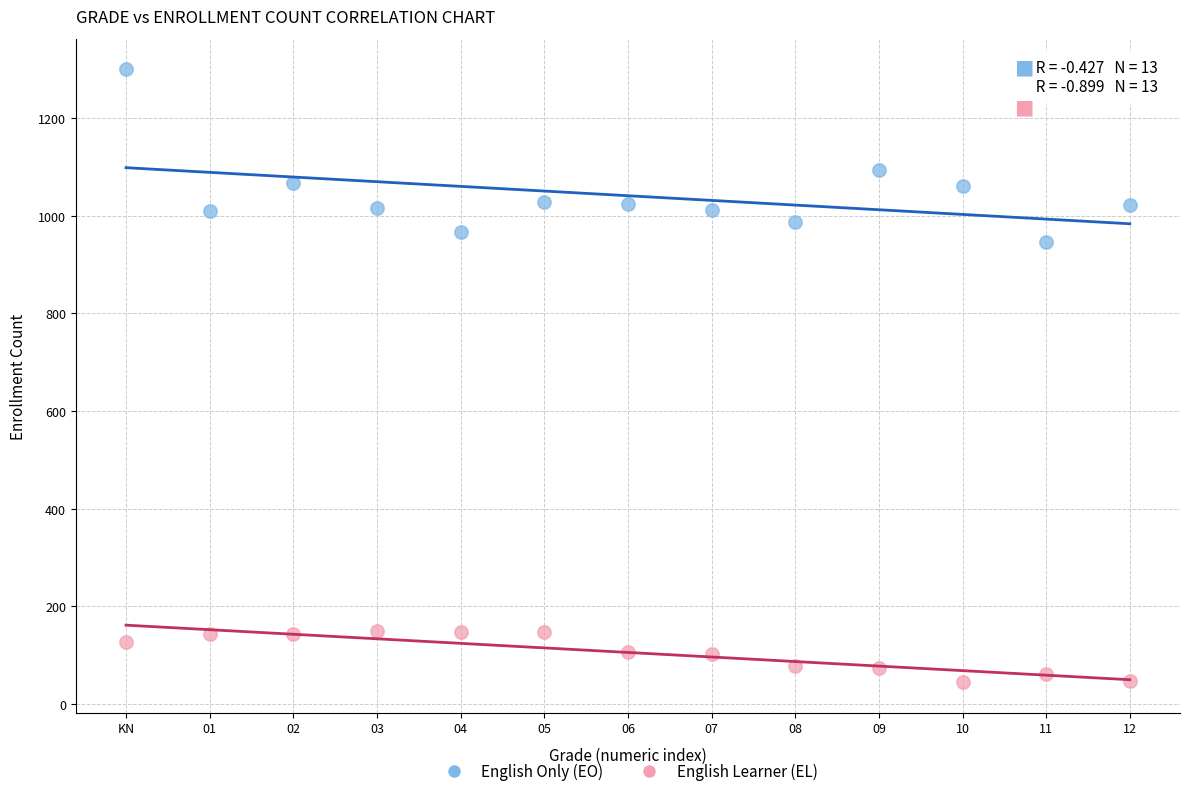

Which series contains the lowest Y value?

English Learner (EL)